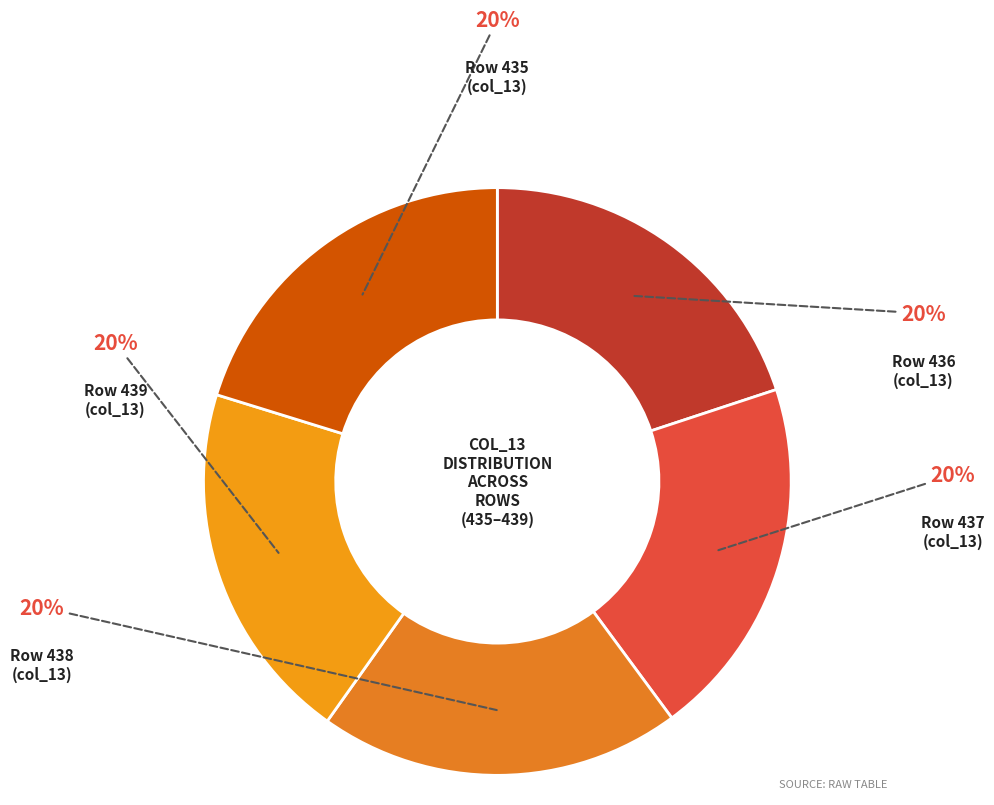

Count the number of slices in the pie.

5